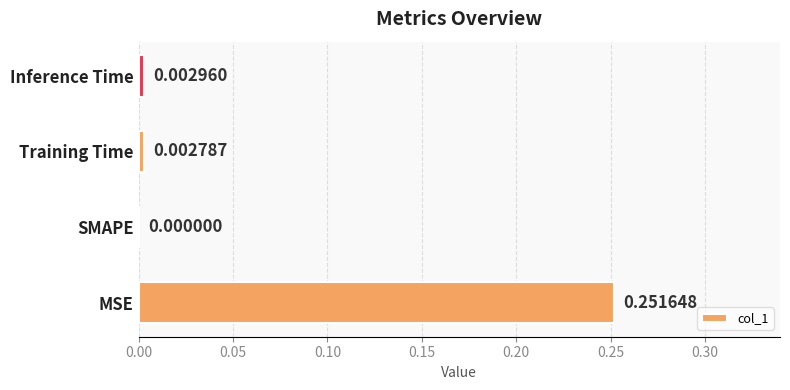

How many data points are above 0?

3